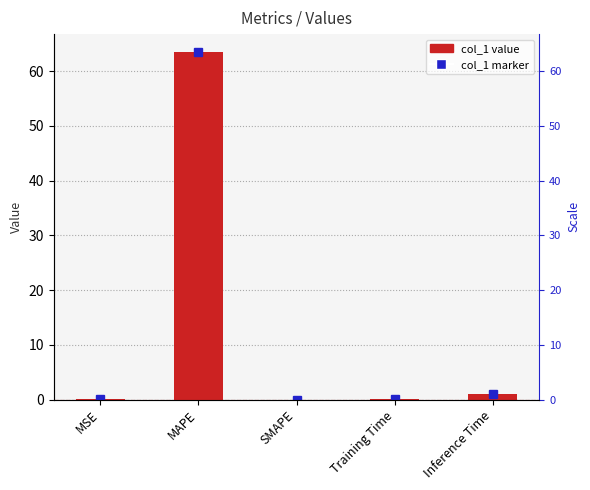

Where is the data nearest to the value 31?

Inference Time